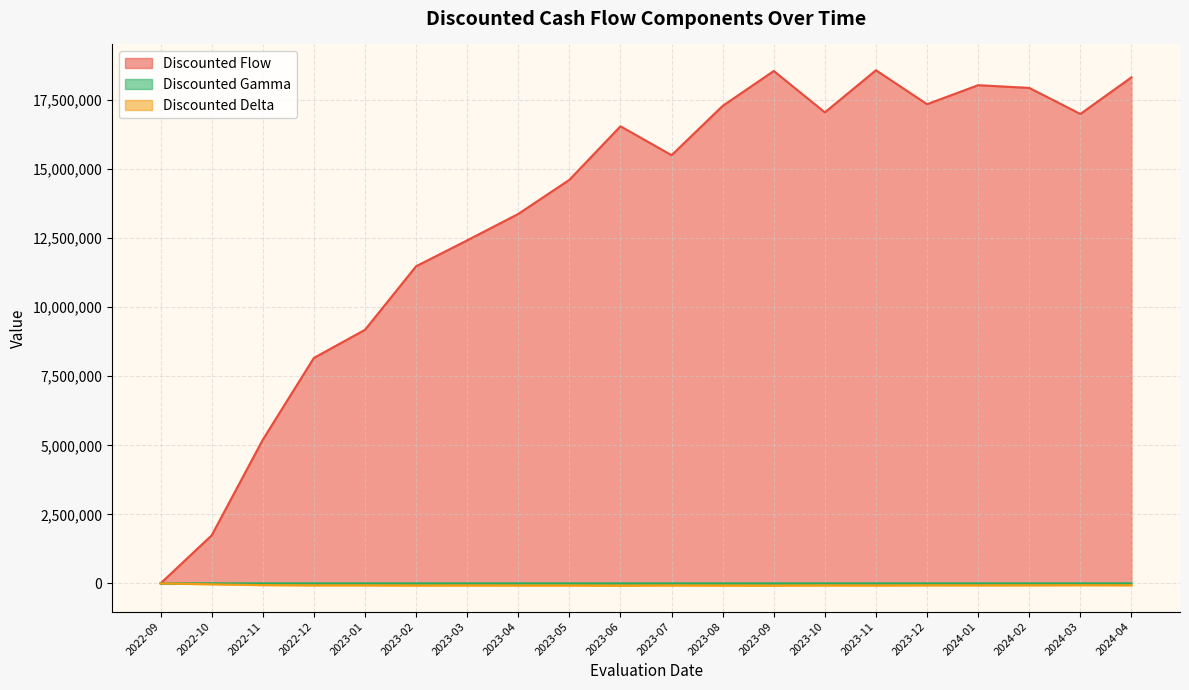

How many categories are shown in the chart?

20